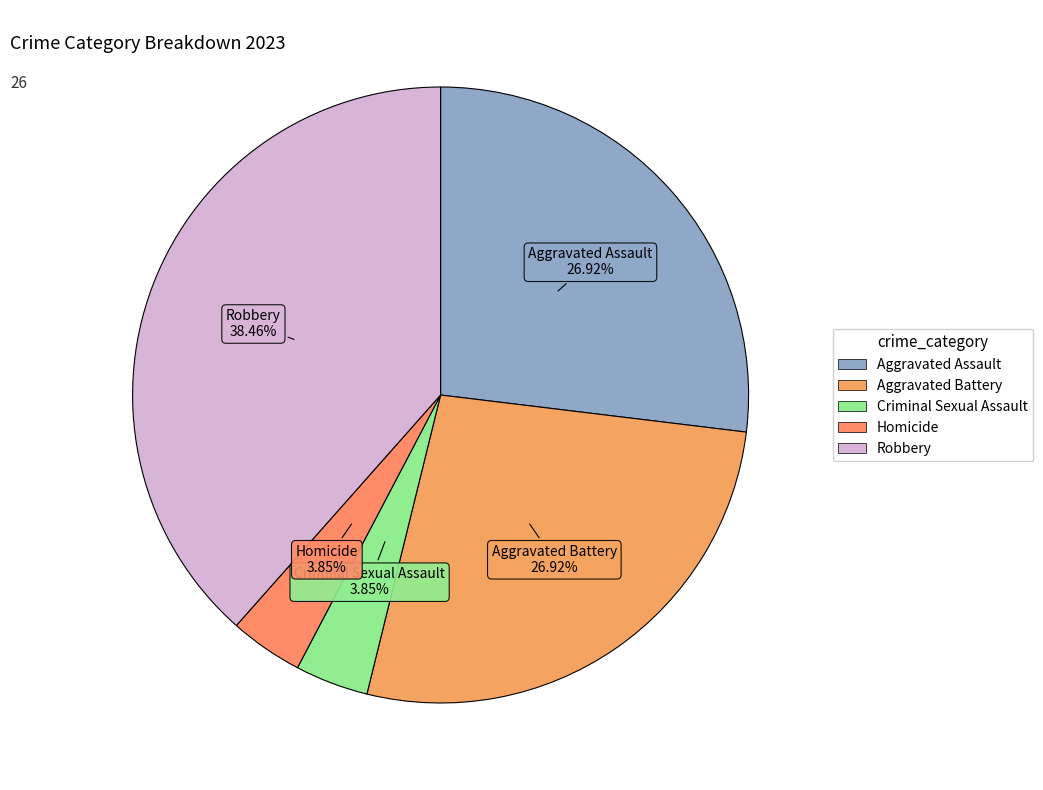

What is the largest slice in the pie chart?

Robbery